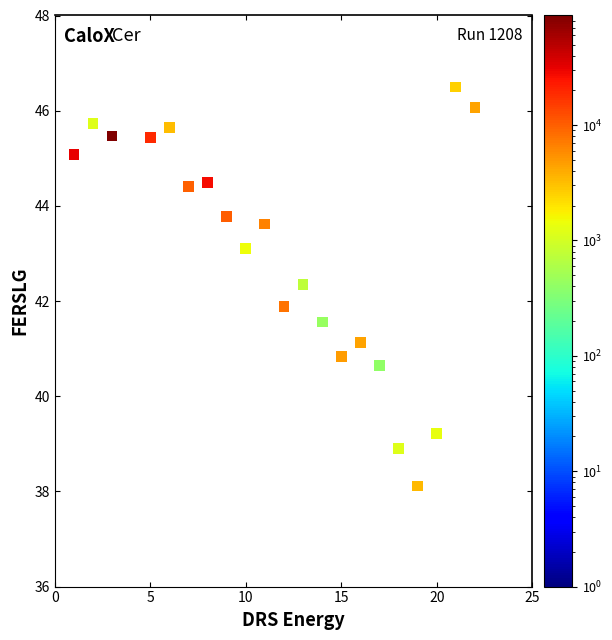

What is the range of Y values (max minus min)?

8.4